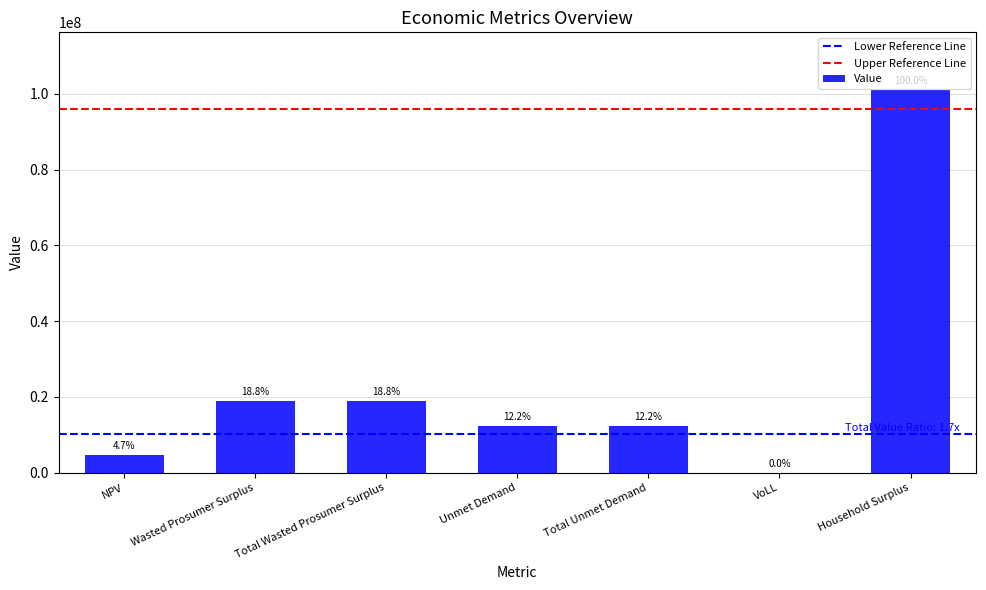

Are the bars horizontal?

No